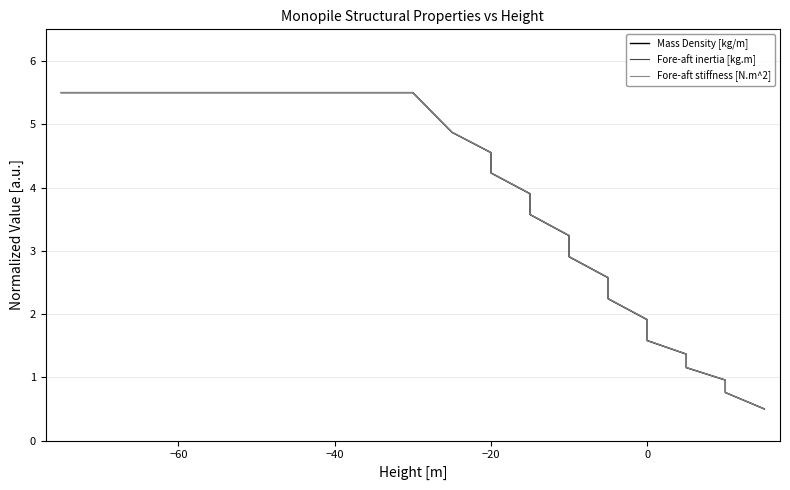

Reading left to right, extract all data points from this chart.

Mass Density [kg/m]: 5.5	5.5	5.5	4.9	4.6	4.2	3.9	3.6	3.2	2.9	2.6	2.2	1.9	1.6	1.4	1.2	1.0	0.8	0.5
Fore-aft inertia [kg.m]: 5.5	5.5	5.5	4.9	4.6	4.2	3.9	3.6	3.2	2.9	2.6	2.2	1.9	1.6	1.4	1.2	1.0	0.8	0.5
Fore-aft stiffness [N.m^2]: 5.5	5.5	5.5	4.9	4.6	4.2	3.9	3.6	3.2	2.9	2.6	2.2	1.9	1.6	1.4	1.2	1.0	0.8	0.5